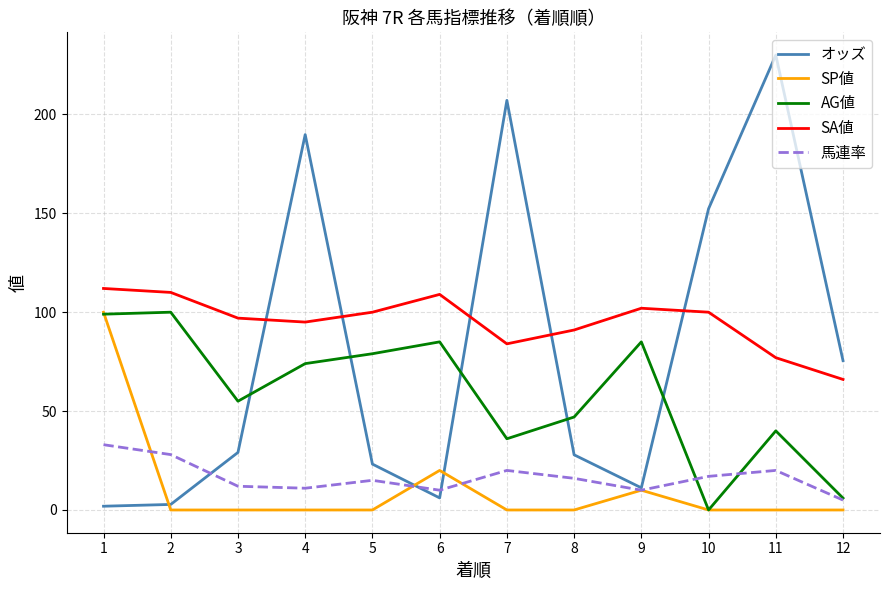

What is the difference between the highest and lowest values at 7?

207.1